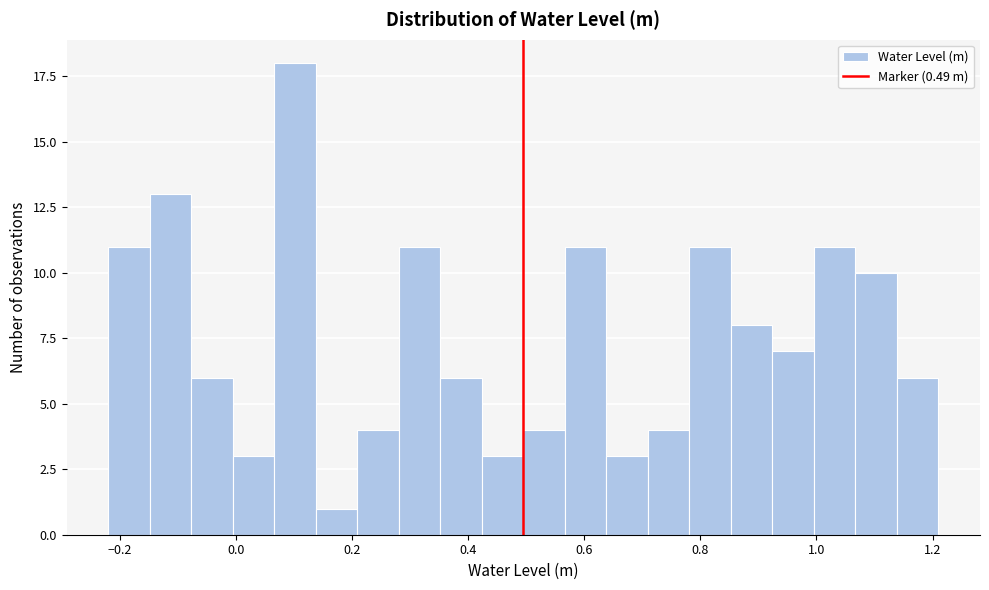

Around what value on the x-axis is the tallest bar? Give the approximate position of its centre, as read against the axis.

0.10